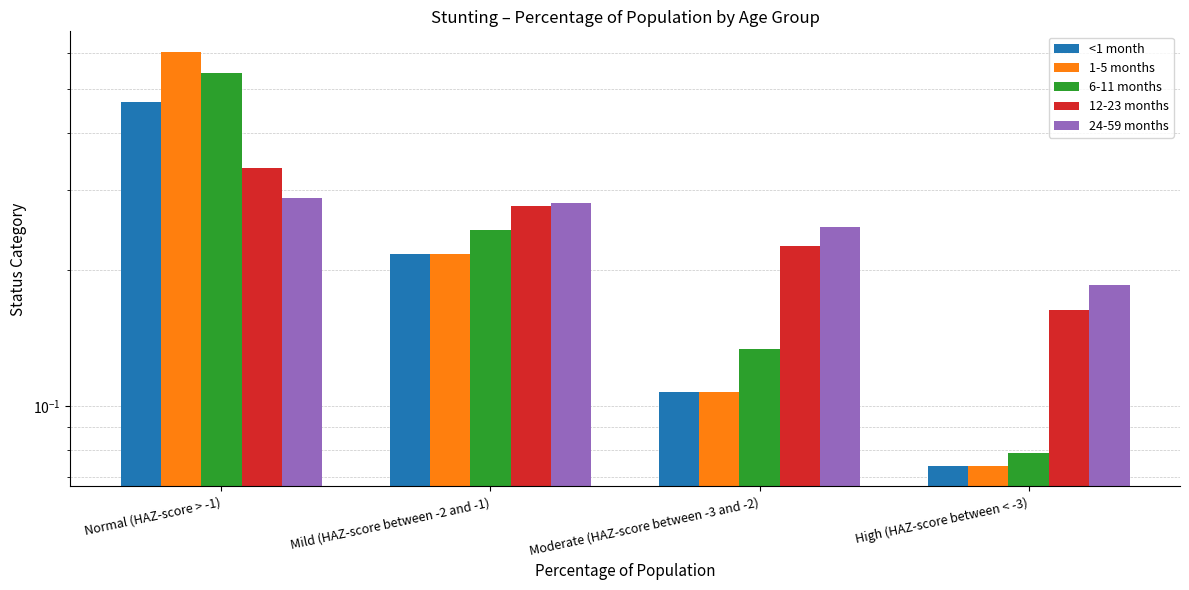

What is the difference between the maximum and minimum values in the 24-59 months series?

0.1